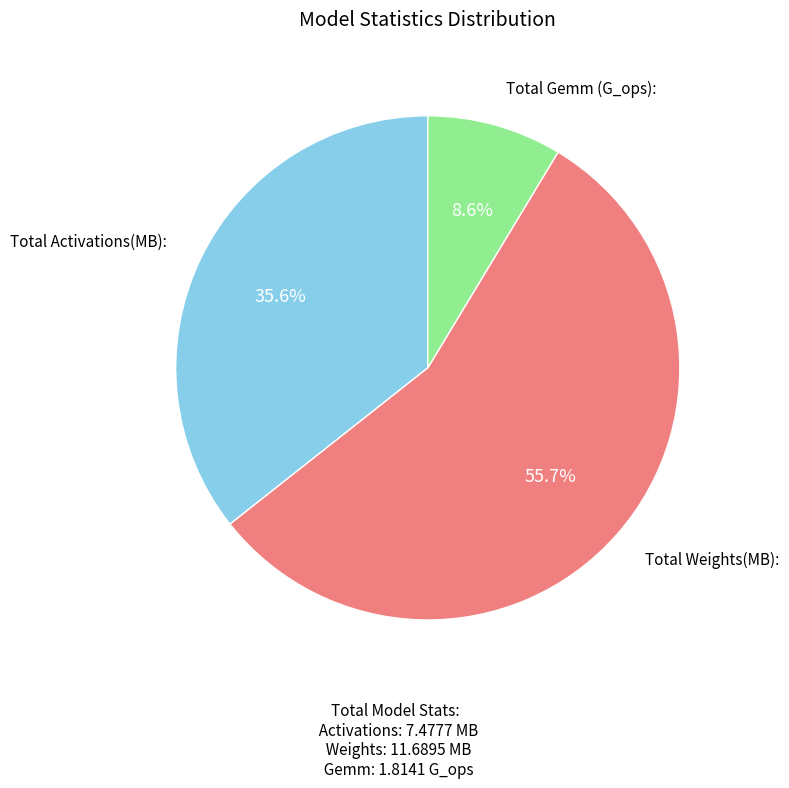

To the nearest percent, what percentage of the pie is Total Weights(MB):?

56%